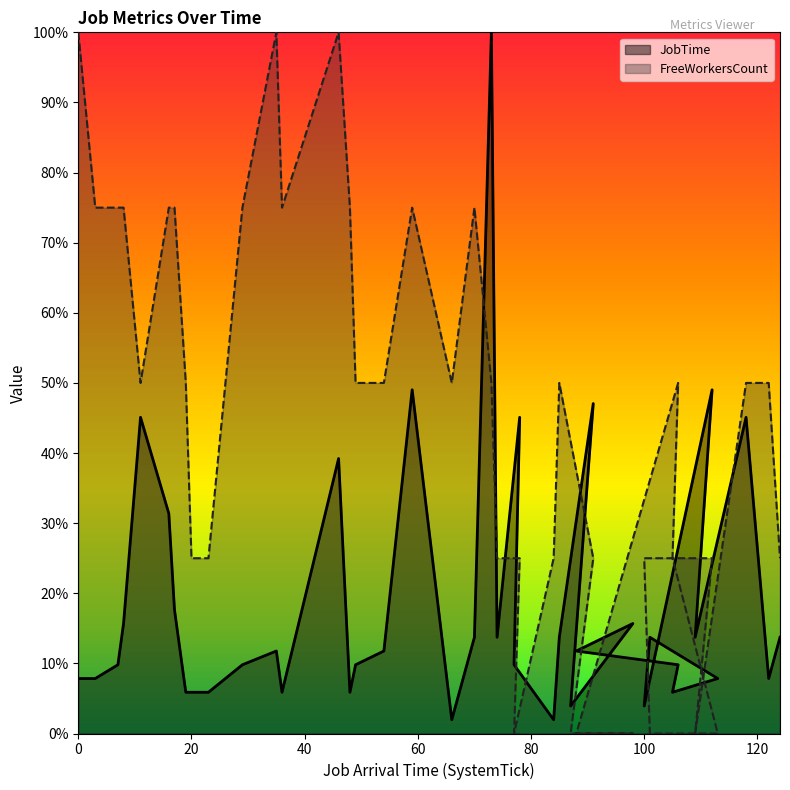

Is the value of FreeWorkersCount at 122 greater than the value of JobTime at 36?

Yes